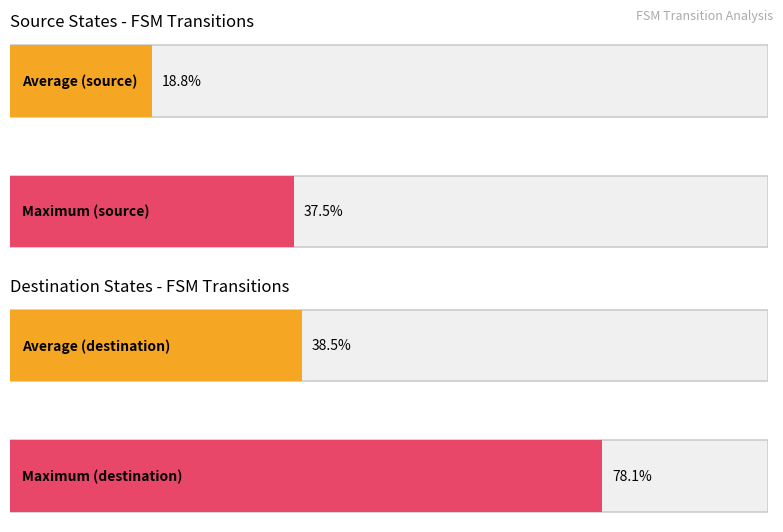

The source_state series shows 3 at 10. True or false?

False